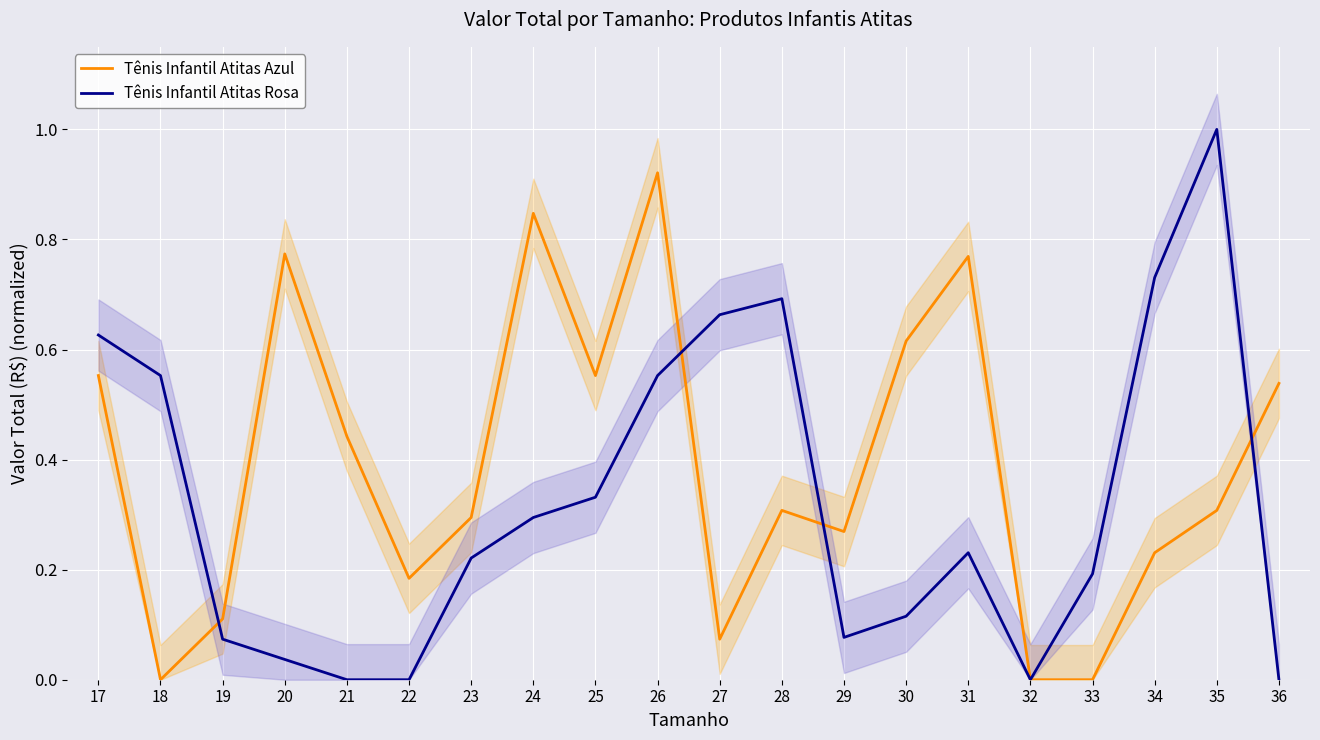

What is the sum of the Tênis Infantil Atitas Rosa values at 30 and 35?

1.1